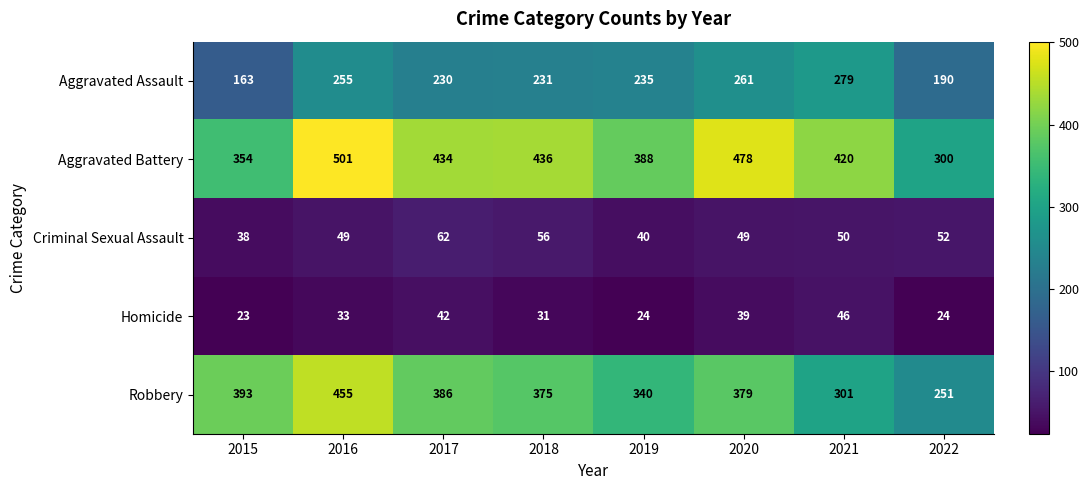

What is the smallest value displayed?

23